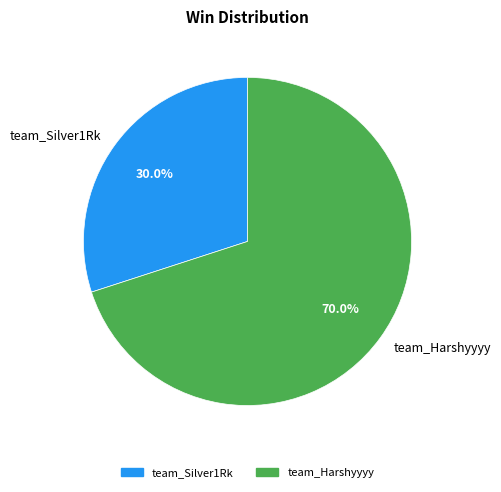

True or false: team_Harshyyyy accounts for 70% of the total.

True